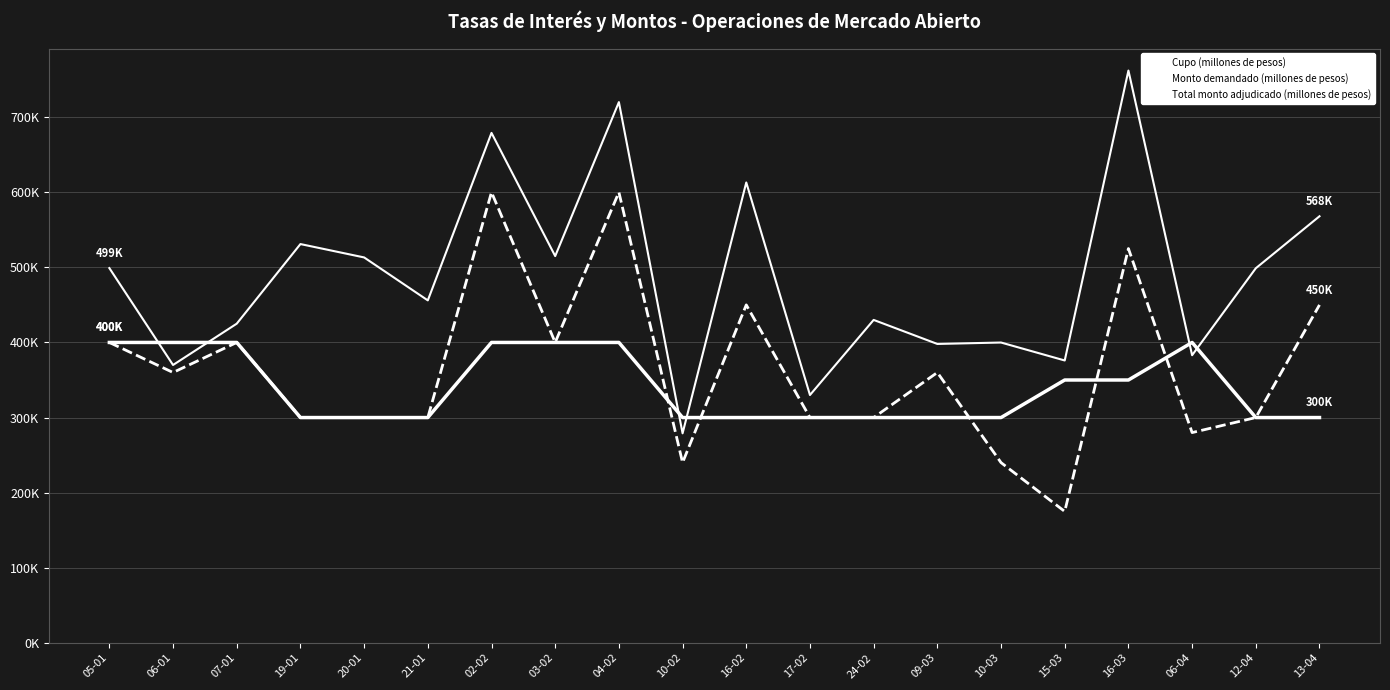

Count the number of categories in the chart.

20